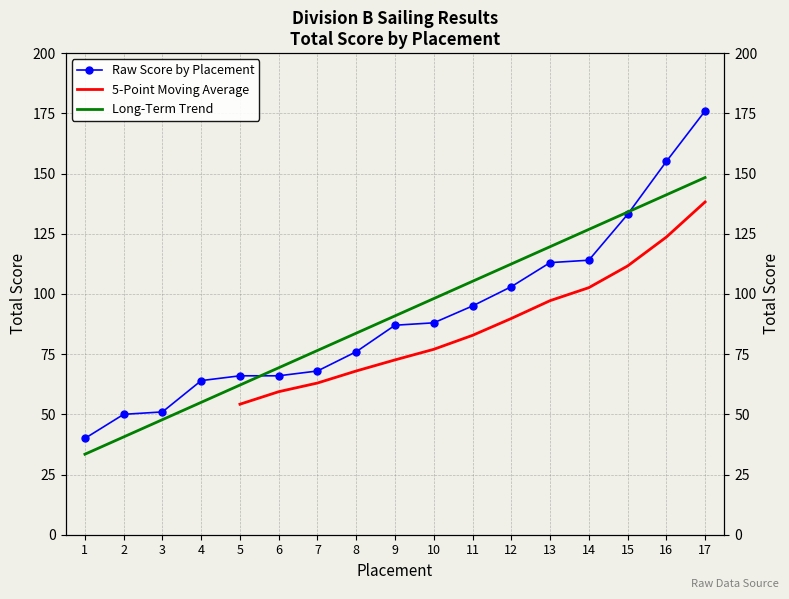

At which label is the value closest to 108?

12